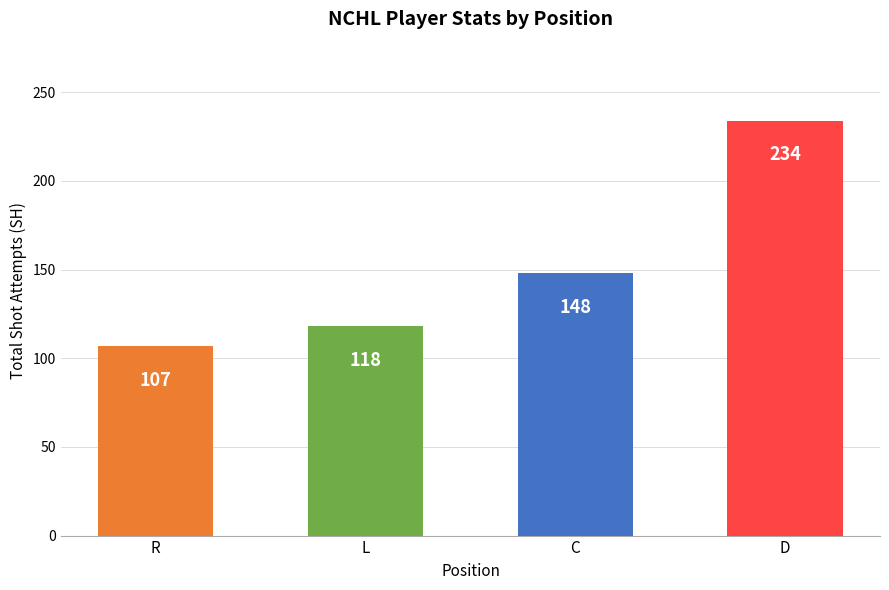

At which category does the chart reach its minimum across all series?

R